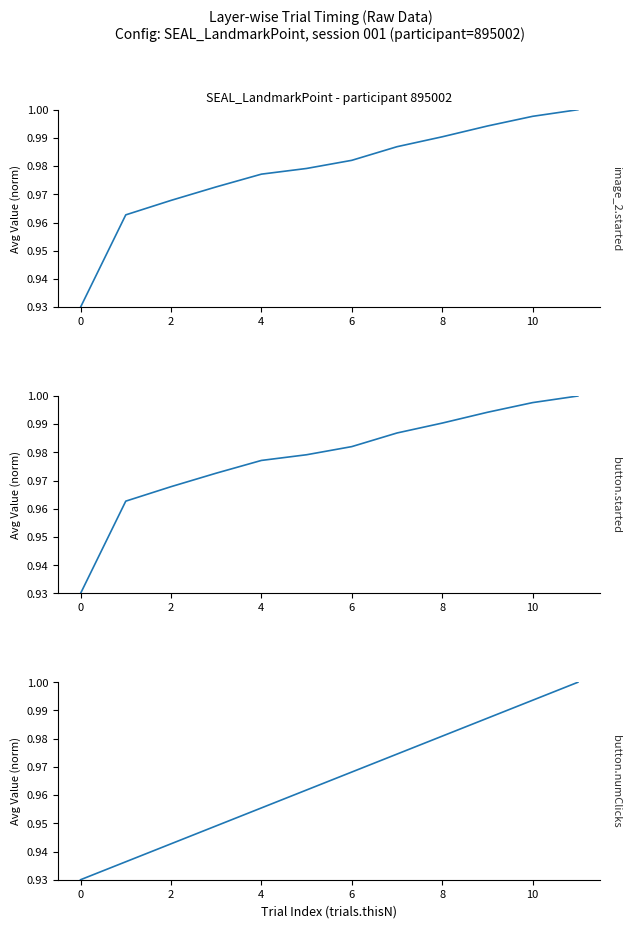

True or false: button.started and image_2.started intersect in this chart.

False